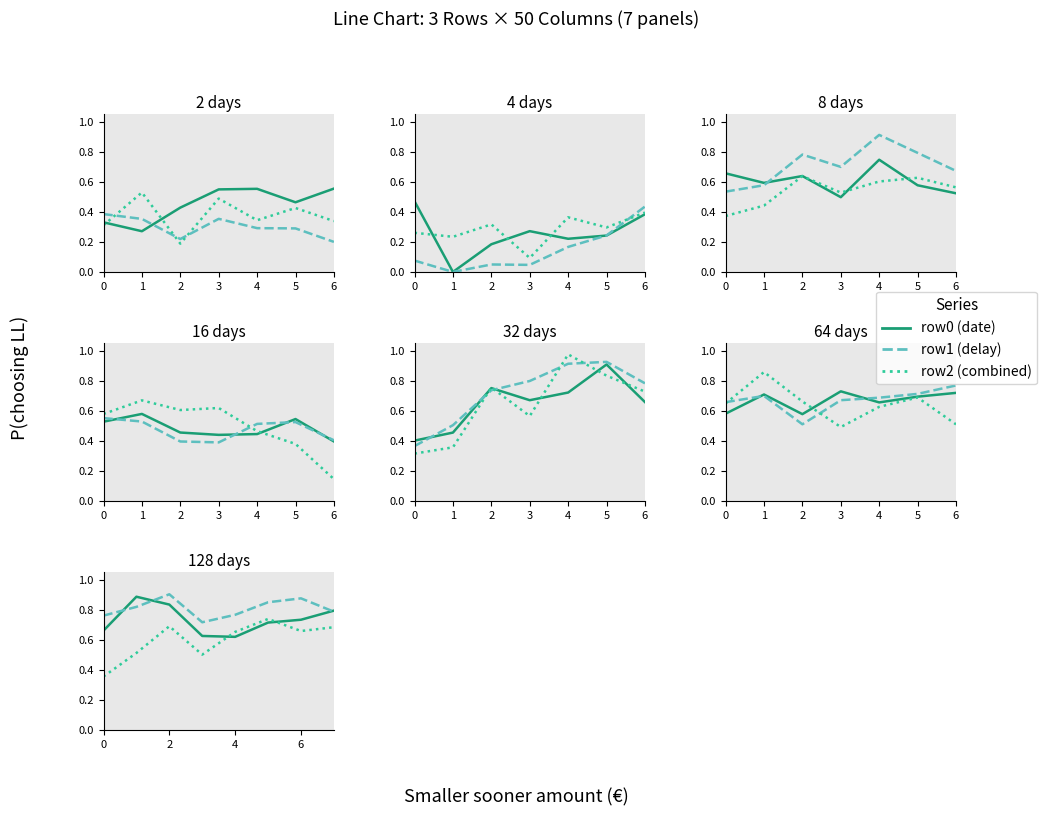

What is the value of the row2 point at the 6th from the left?

0.7